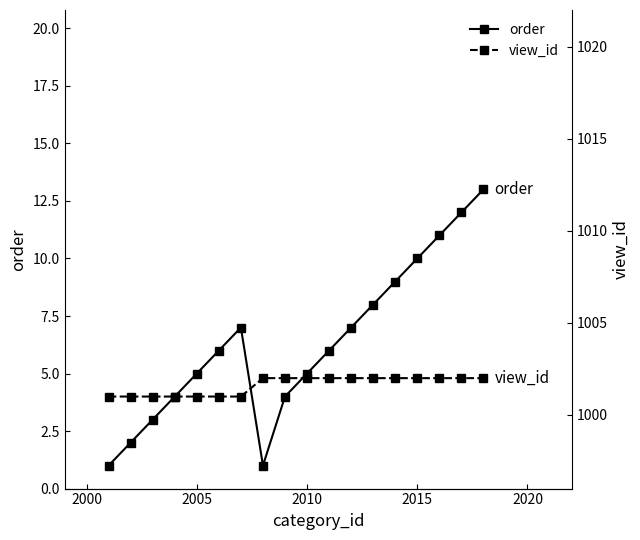

What is the difference between the maximum and minimum values in the view_id series?

1